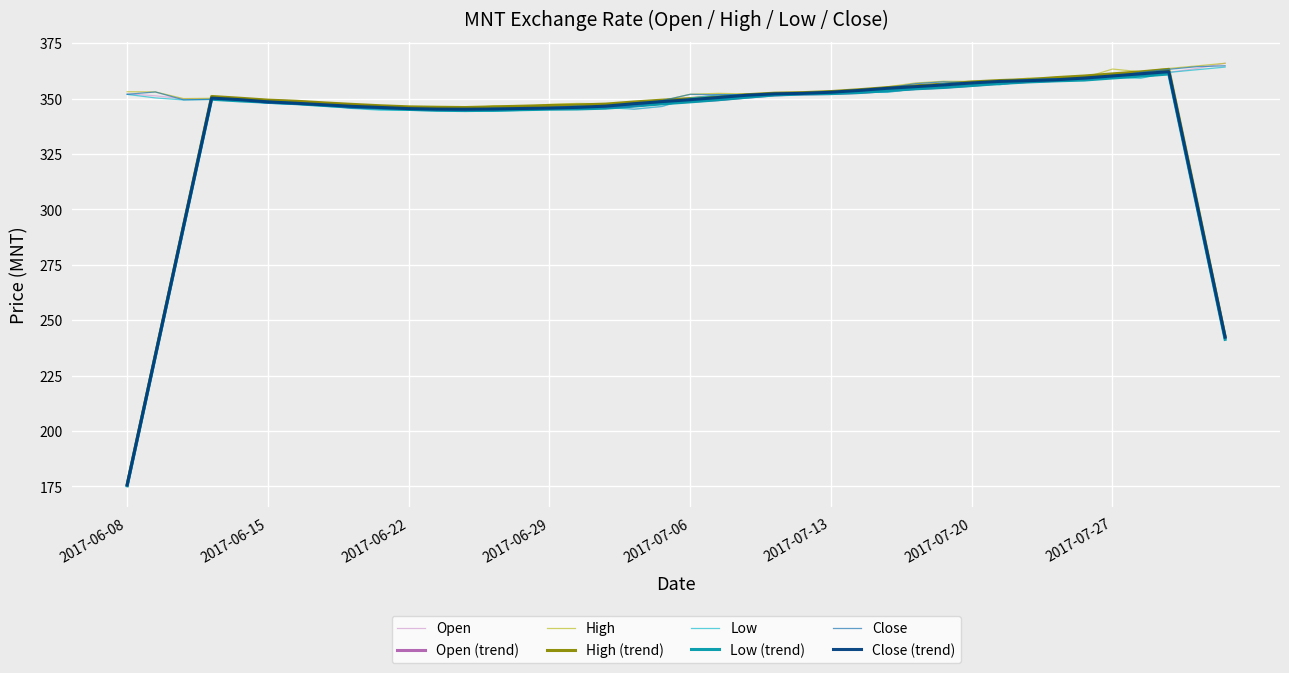

What is the maximum value for High?

366.0